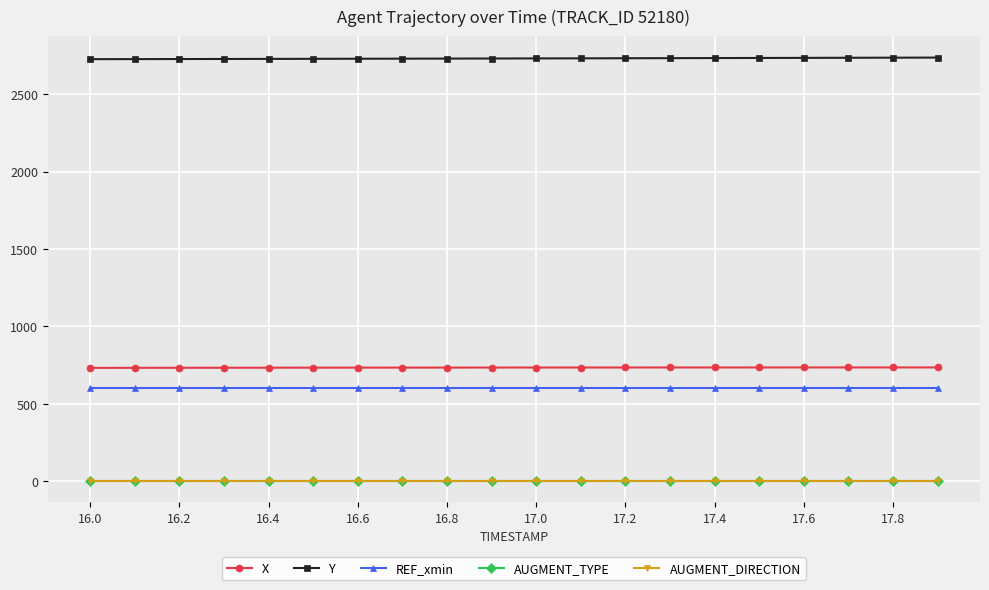

Which series has the largest total across all categories?

Y